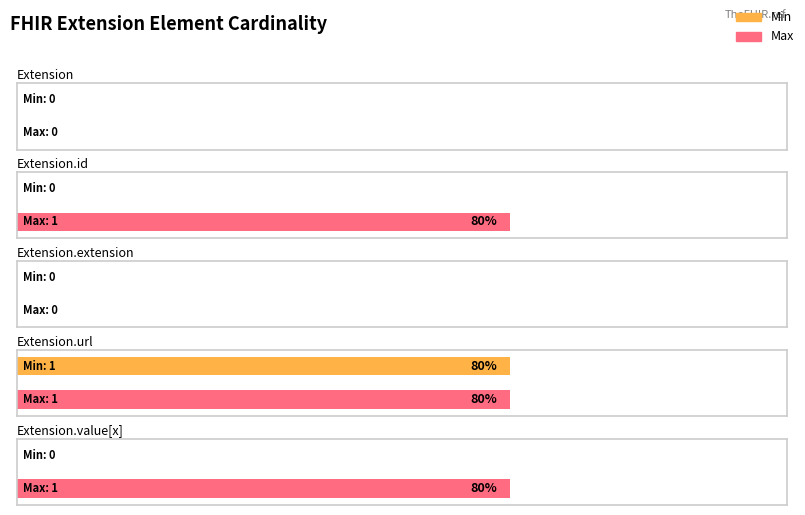

What is the approximate value of Min at Extension.url?

1